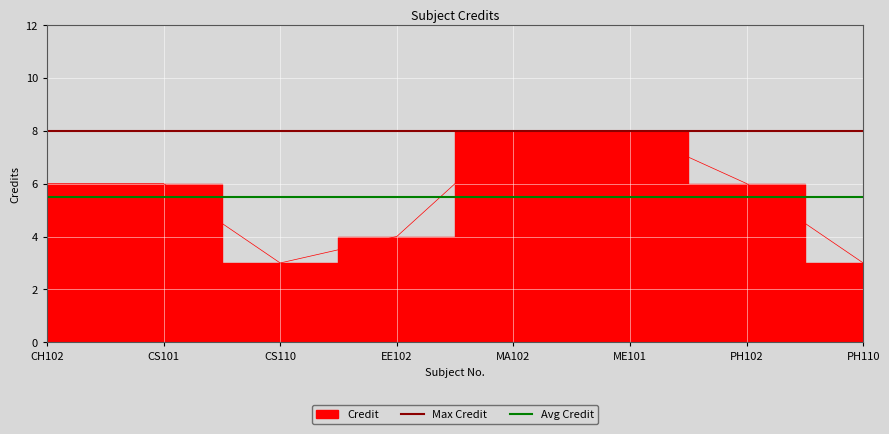

Between CH102 and CS101, which is larger?

CH102